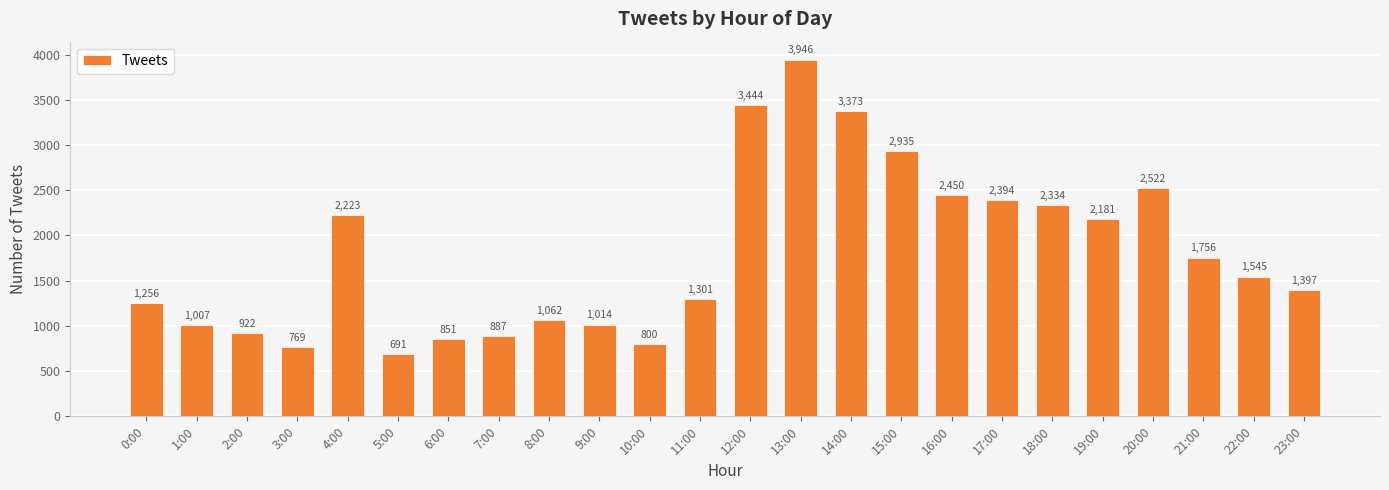

Which has a higher value, 16:00 or 17:00?

16:00